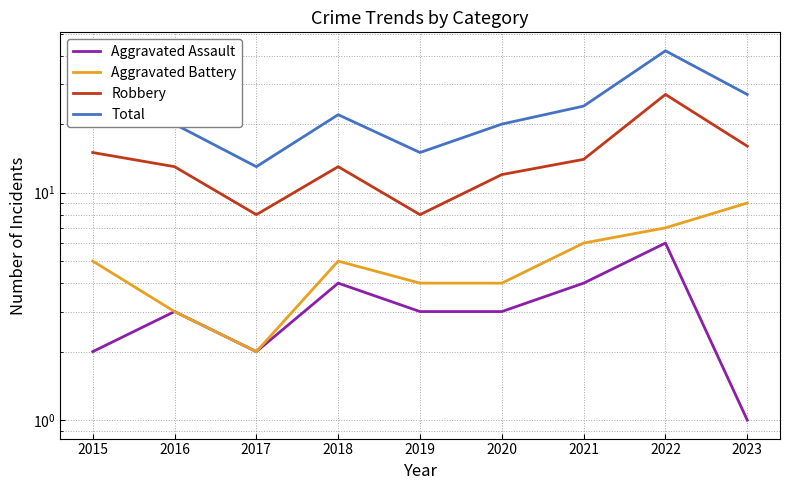

List the series in order of their peak value, highest first.

Total, Robbery, Aggravated Battery, Aggravated Assault